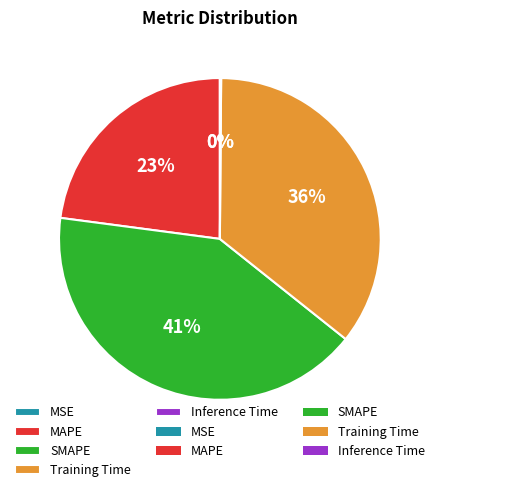

To the nearest percent, what is the average slice percentage?

20%